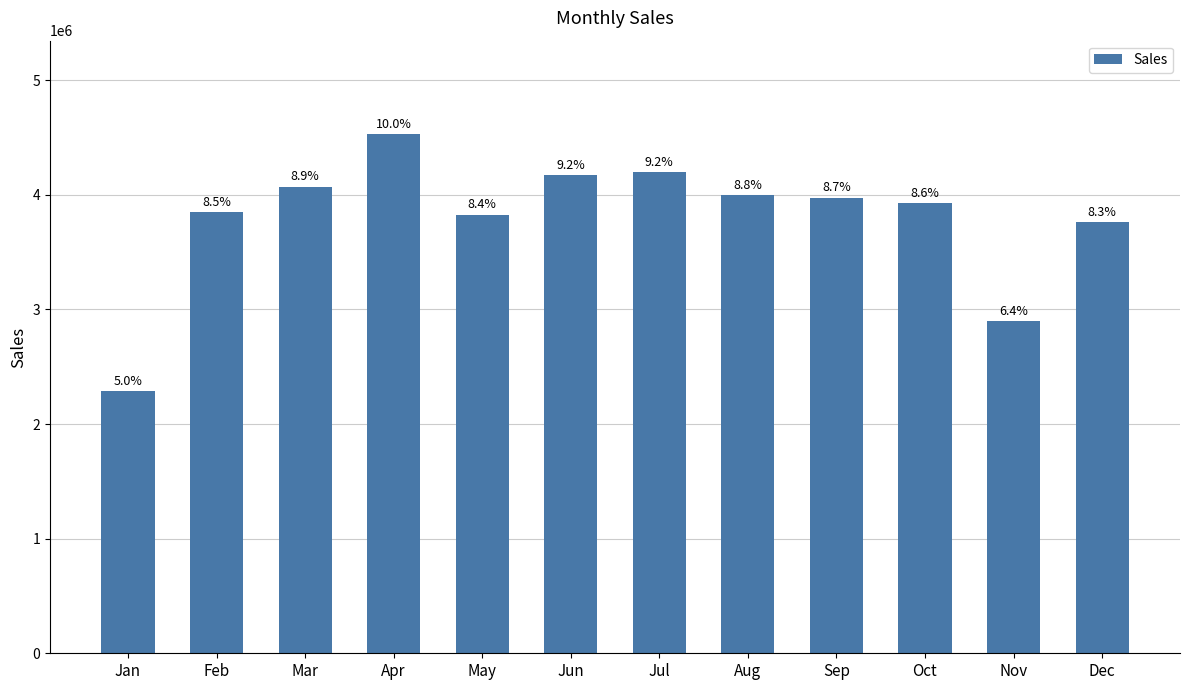

How many bars are there in total?

12